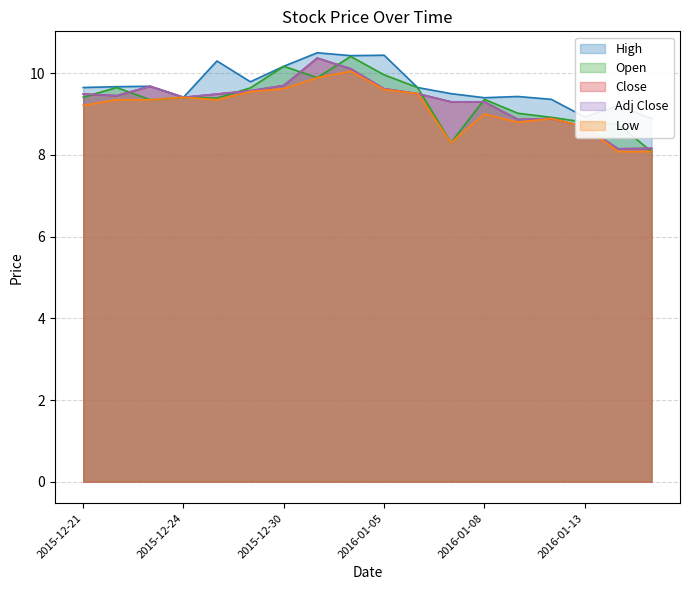

The Adj Close series shows 8.2 at 2016-01-15. True or false?

True